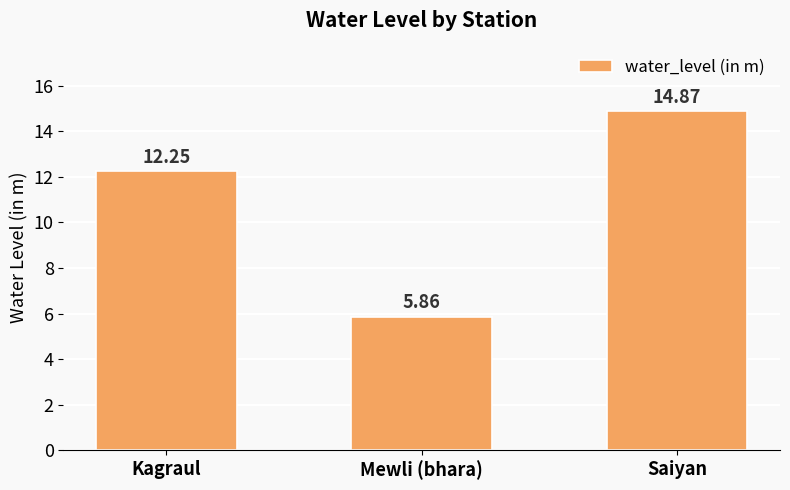

List the labels in order of value, largest first.

Saiyan, Kagraul, Mewli (bhara)